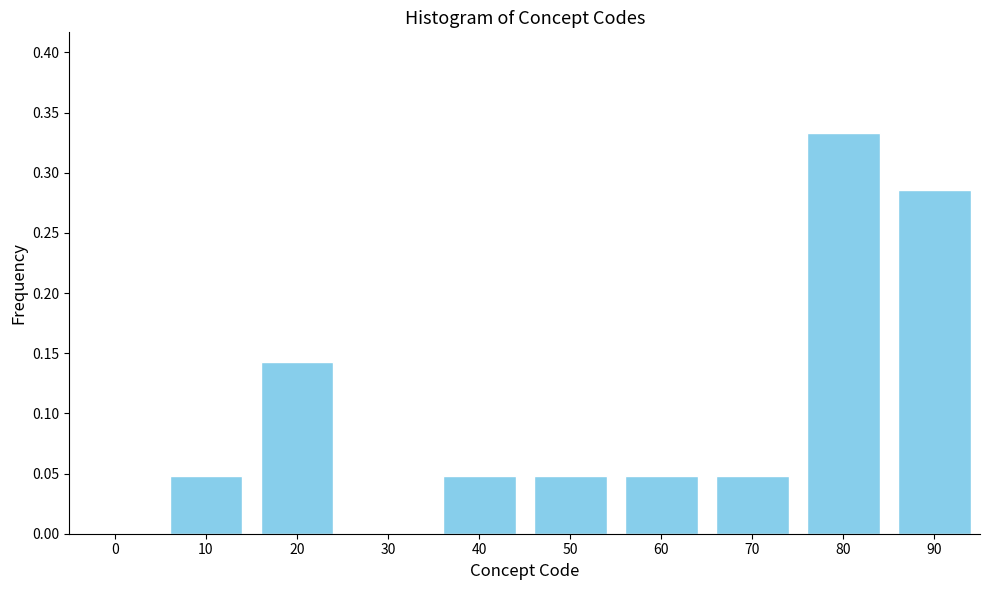

What is the sum of all values?

1.0